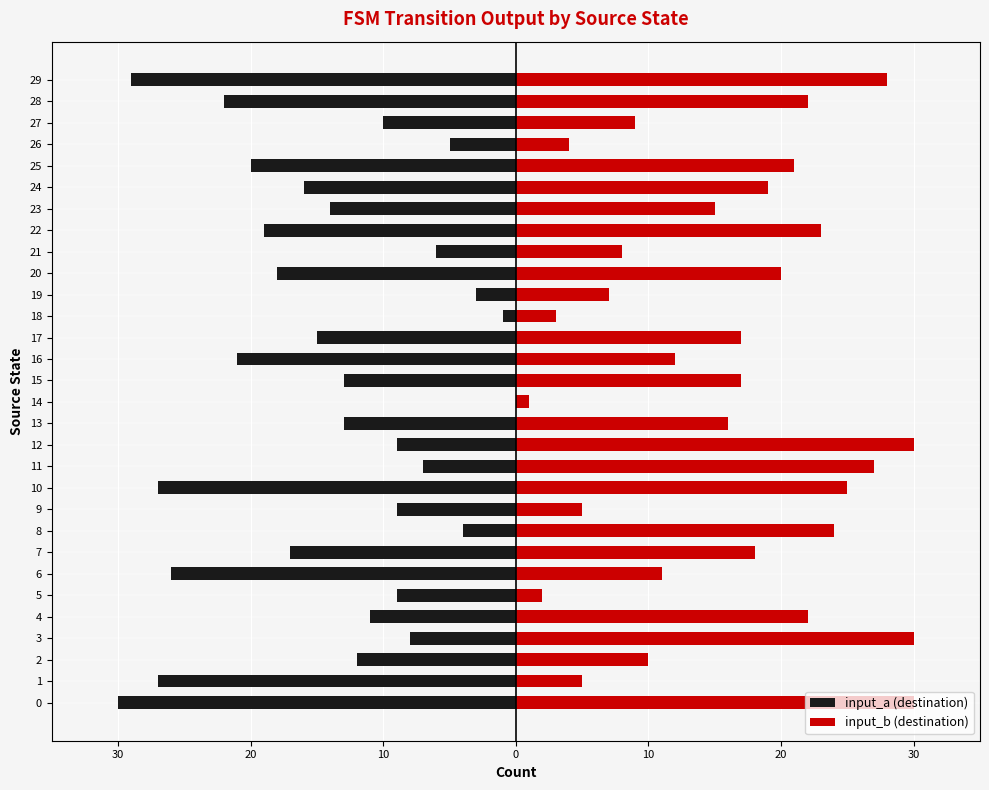

Is the value of input_a (destination) at 15 greater than the value of input_b (destination) at 13?

No